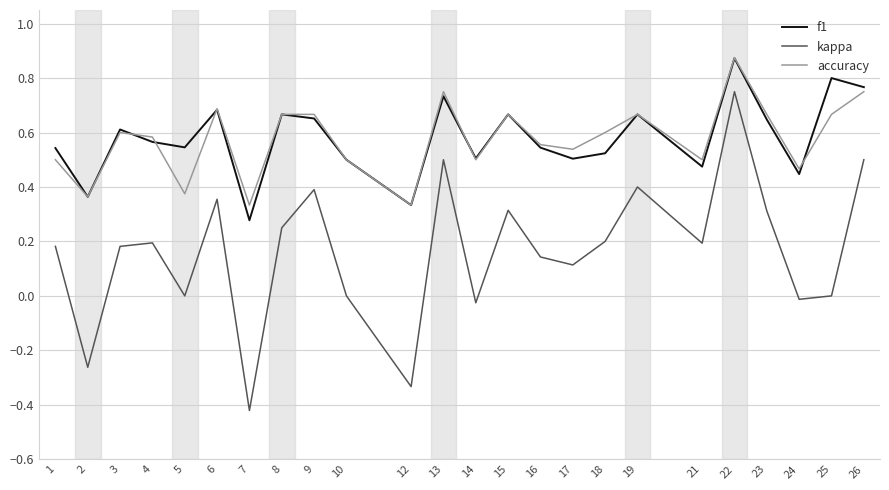

How many categories are shown in the chart?

24